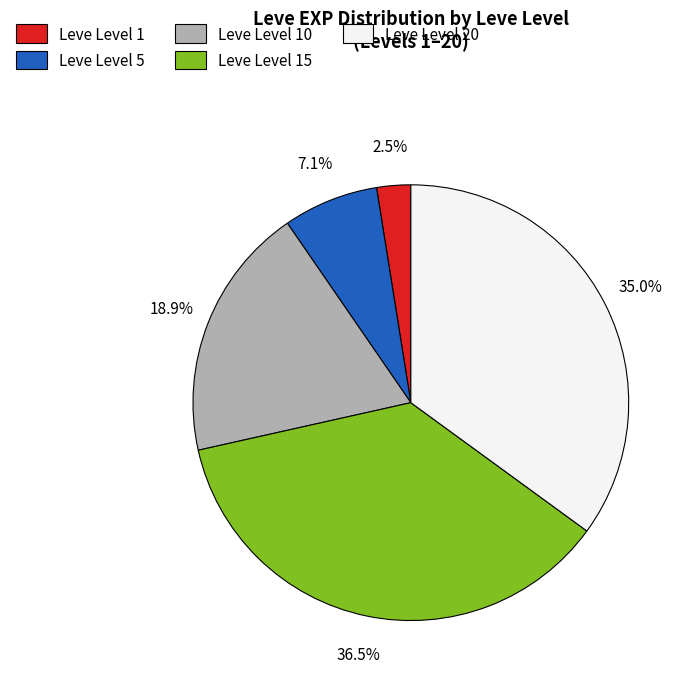

To the nearest percent, what is the difference between the largest and smallest slice percentages?

34%